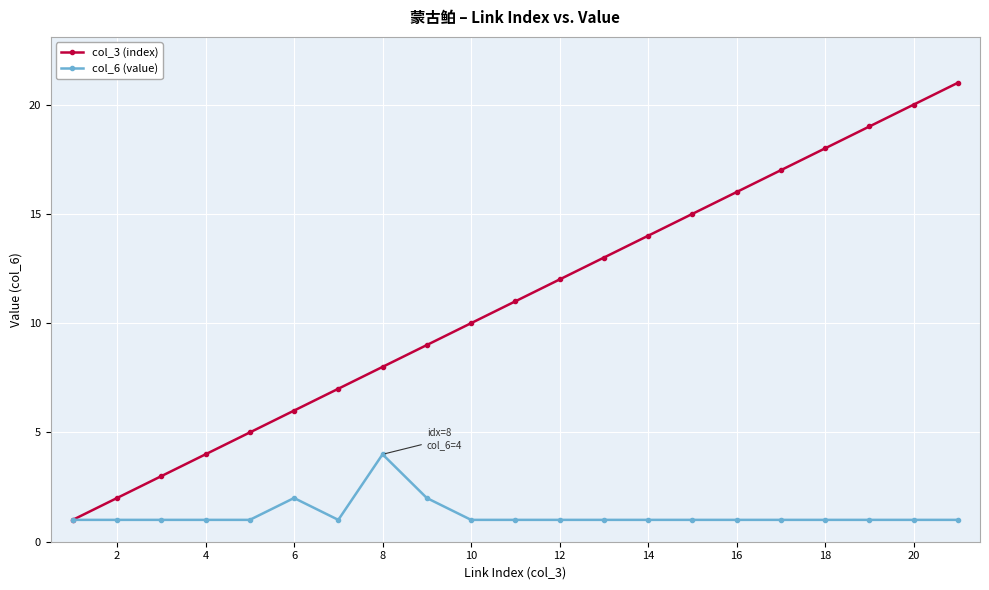

Reading left to right, transcribe all the data shown in this chart.

col_3 (index): 1	2	3	4	5	6	7	8	9	10	11	12	13	14	15	16	17	18	19	20	21
col_6 (value): 1	1	1	1	1	2	1	4	2	1	1	1	1	1	1	1	1	1	1	1	1